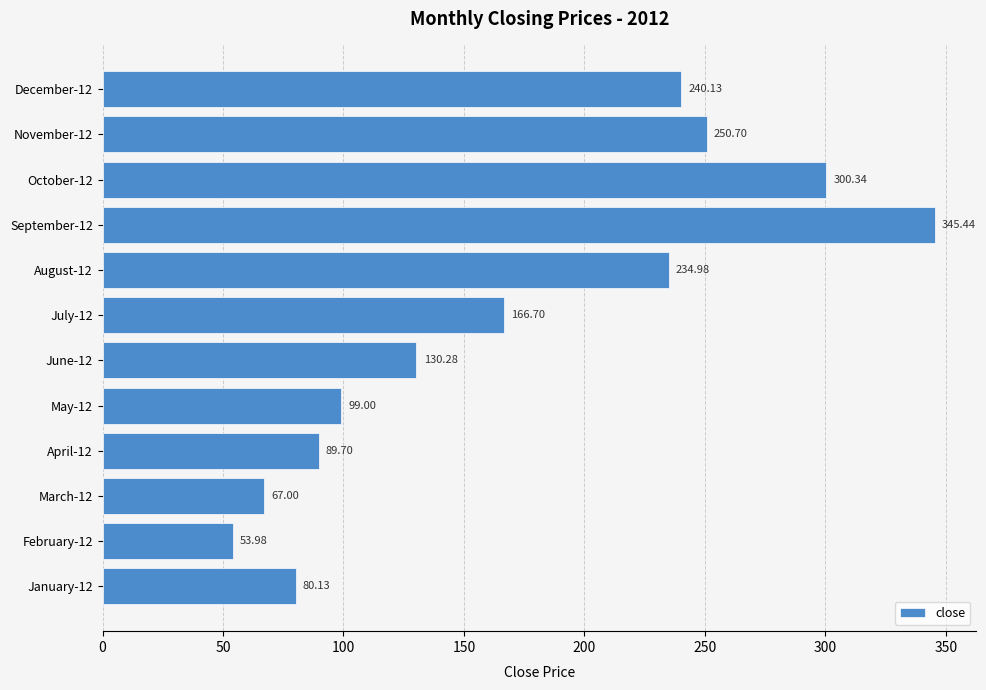

List the labels in order of value, largest first.

September-12, October-12, November-12, December-12, August-12, July-12, June-12, May-12, April-12, January-12, March-12, February-12